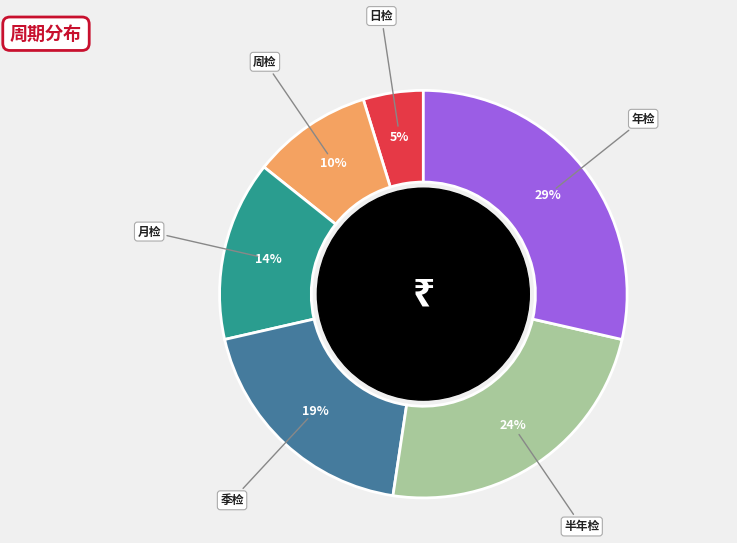

Is it true that 日检 is 14% of the pie?

False